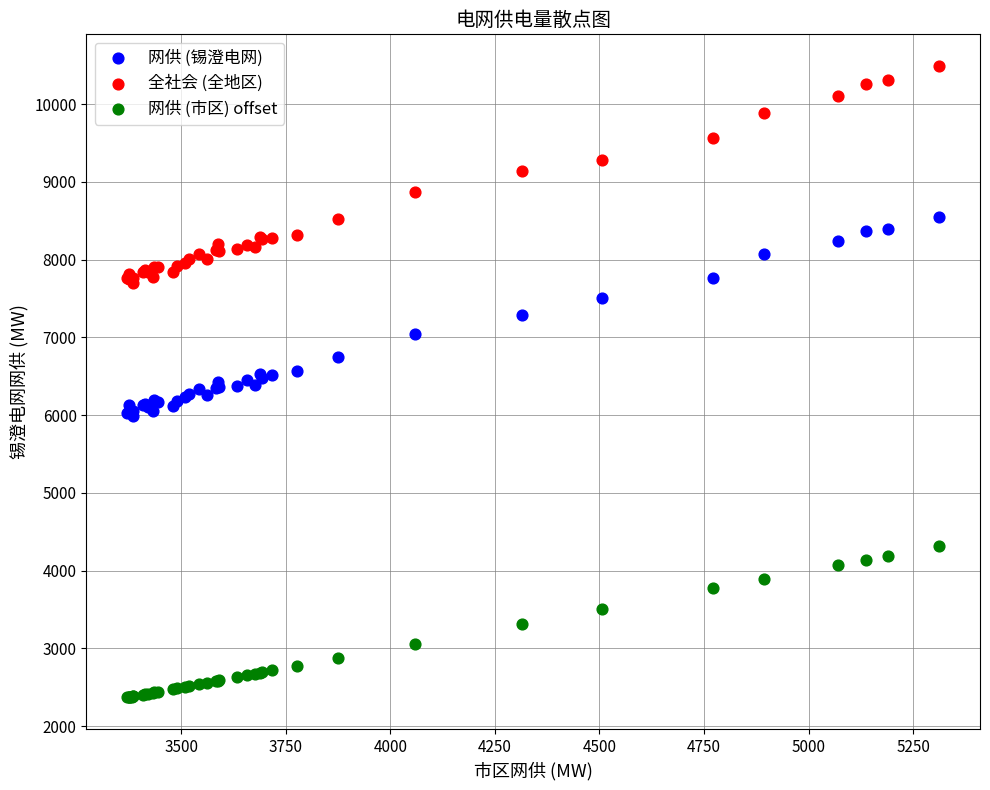

What is the X range (max minus min) for the scatter plot?

1943